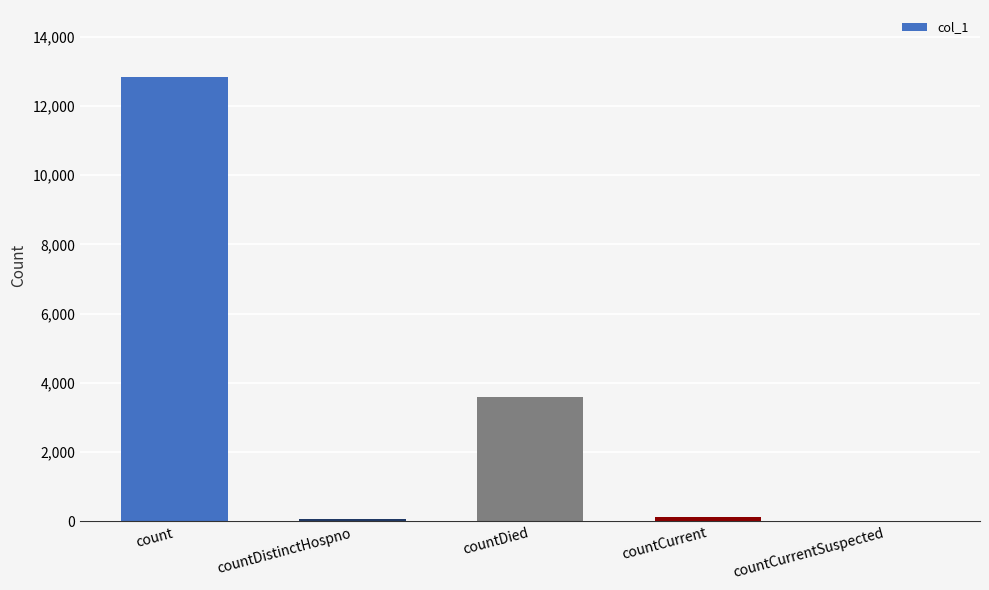

How many data points does each series have?

5